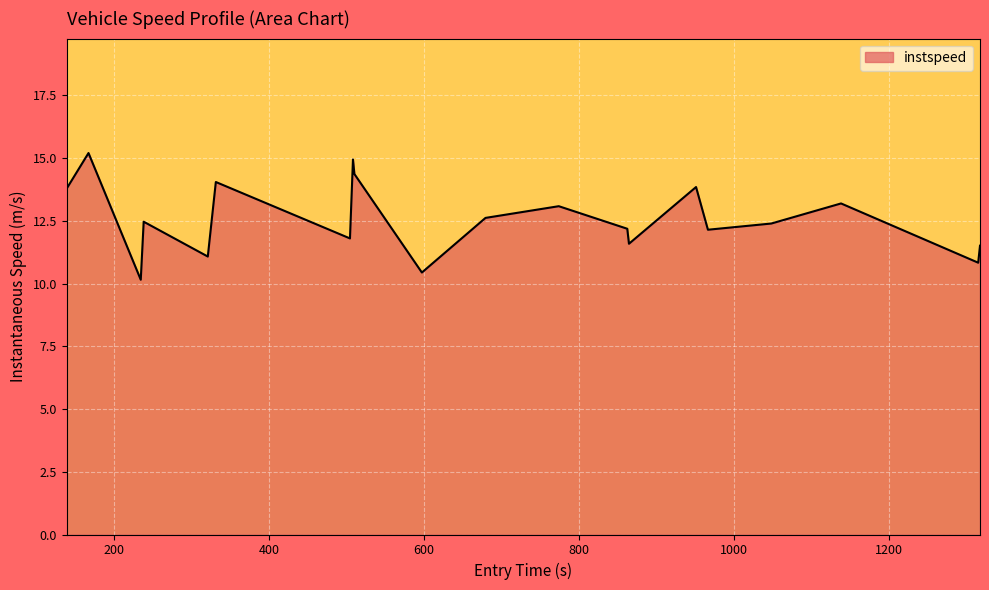

What is the smallest value displayed?

10.2